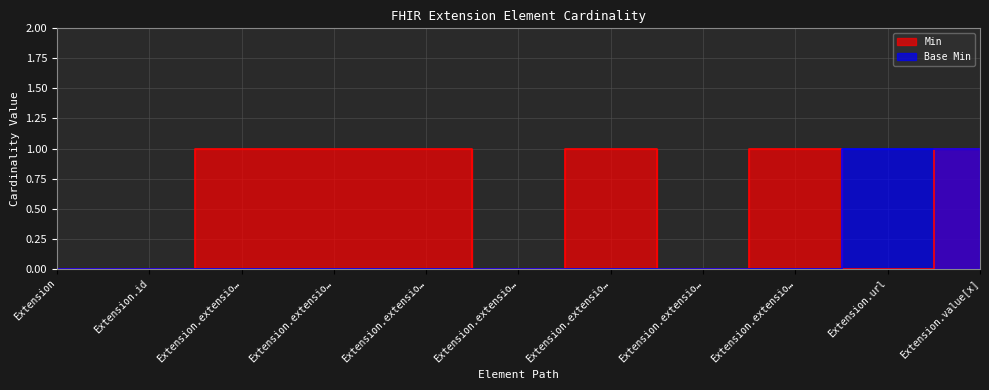

Is the value of Min at Extension.extensio… greater than the value of Base Min at Extension.extensio…?

Yes